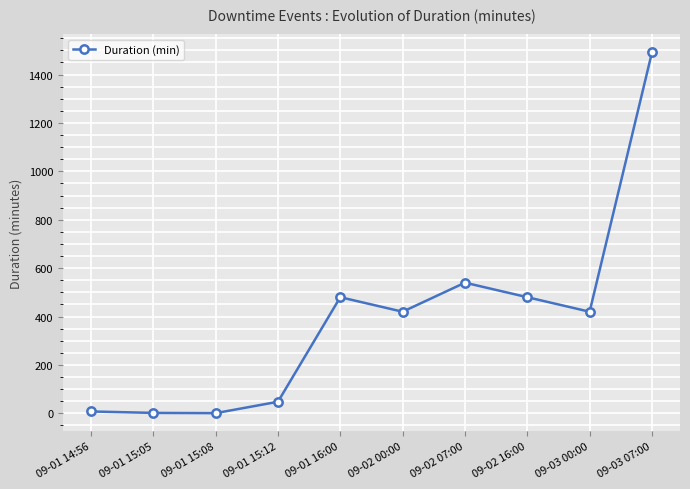

The chart shows a value of 2303 at 09-03 07:00. True or false?

False